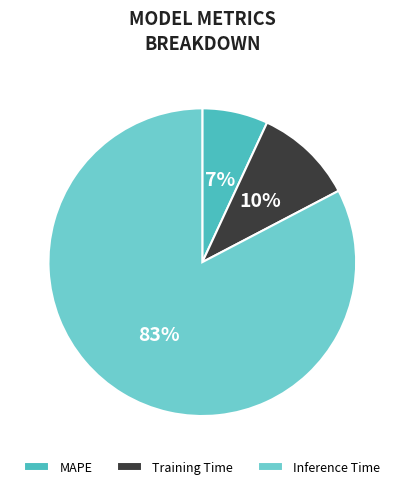

Is it true that Inference Time is 83% of the pie?

True